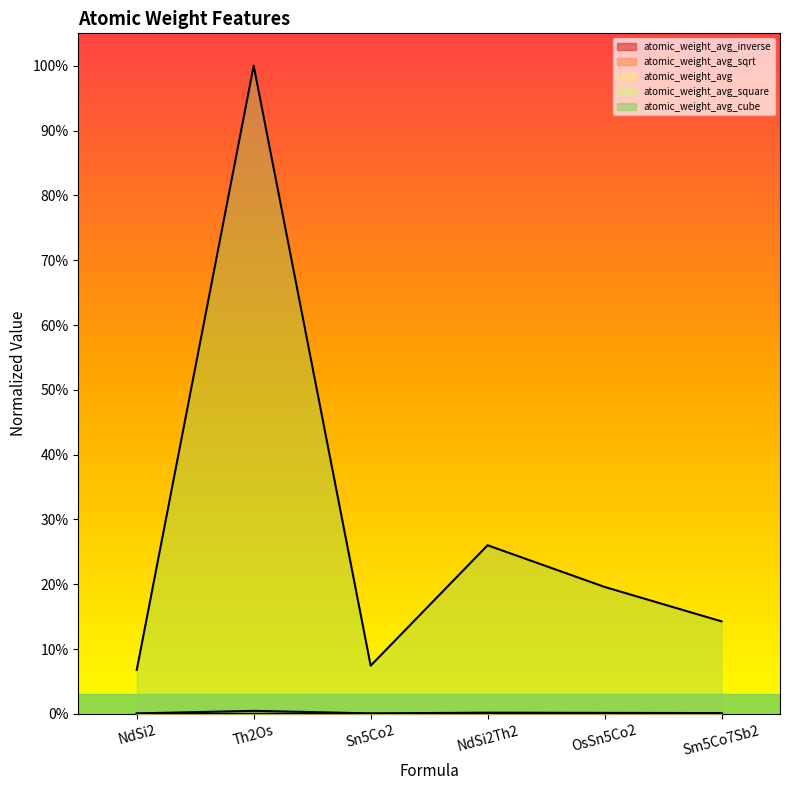

Is it true that atomic_weight_avg_cube equals 1.0 at Th2Os?

True